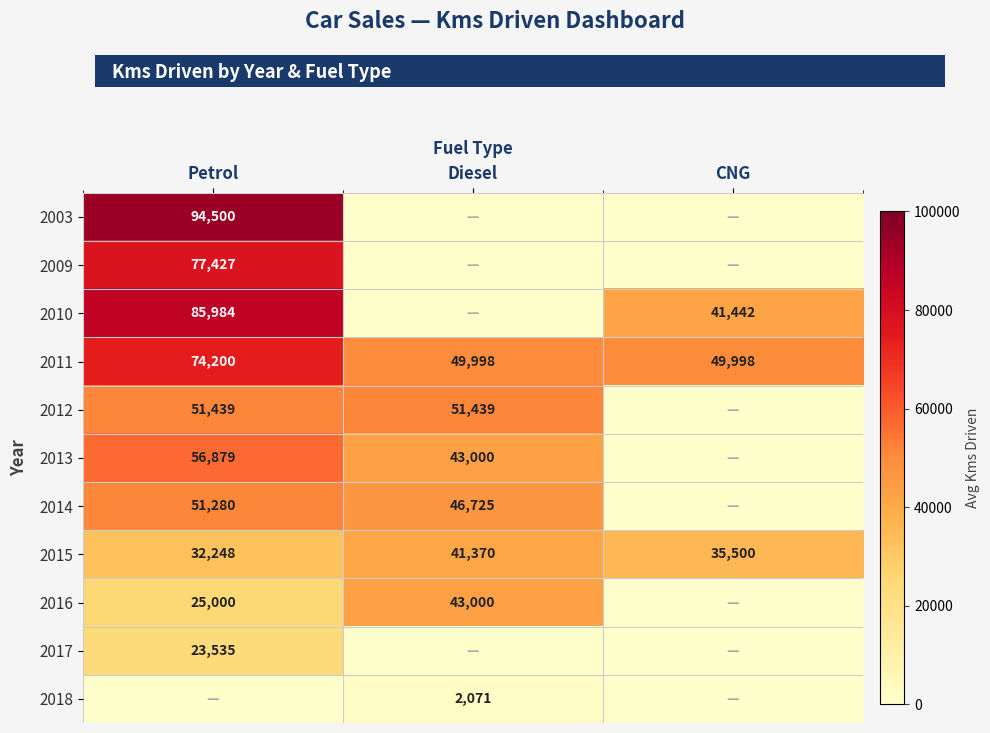

List the labels in order of 2015 value, largest first.

Diesel, CNG, Petrol